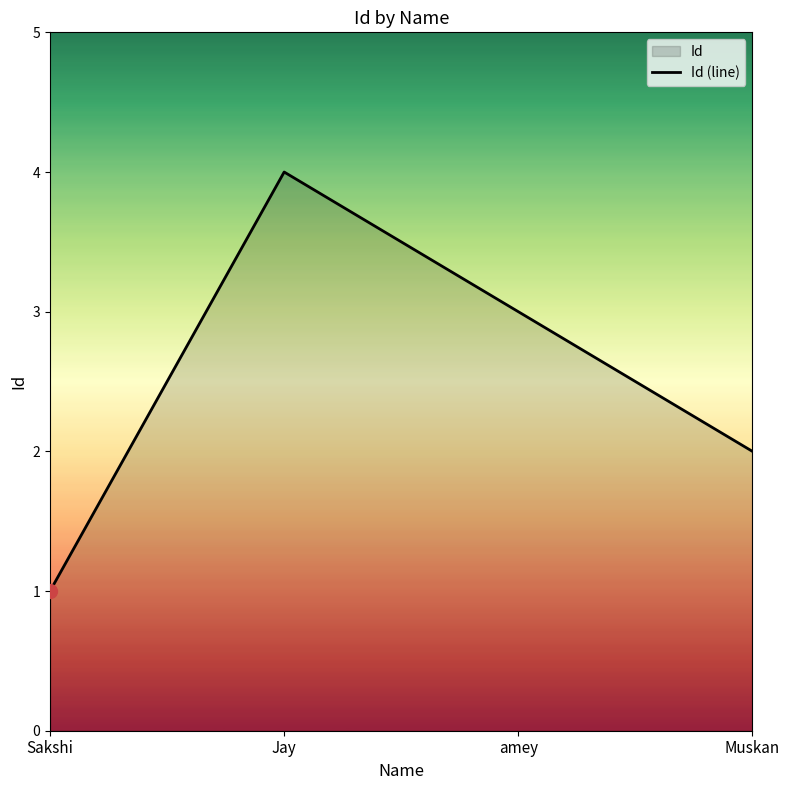

List the labels in order of value, largest first.

Jay, amey, Muskan, Sakshi